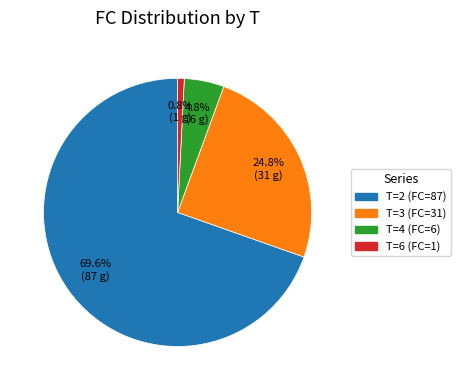

What percentage is the T=3 (FC=31) slice, to the nearest percent?

25%